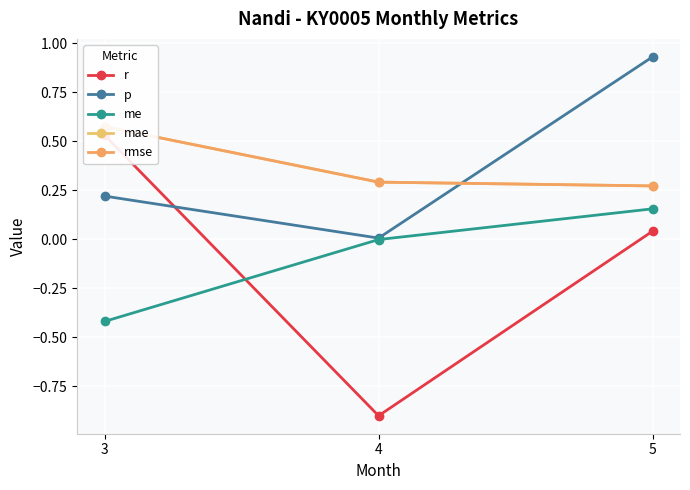

What are all the series names shown in the legend?

r, p, me, mae, rmse